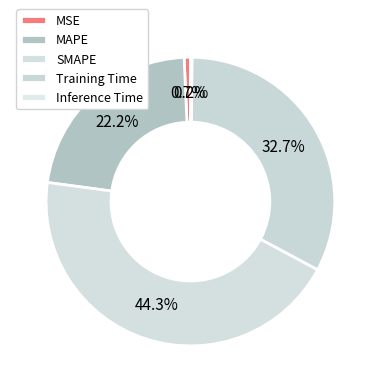

Is MAPE the majority of the pie?

No